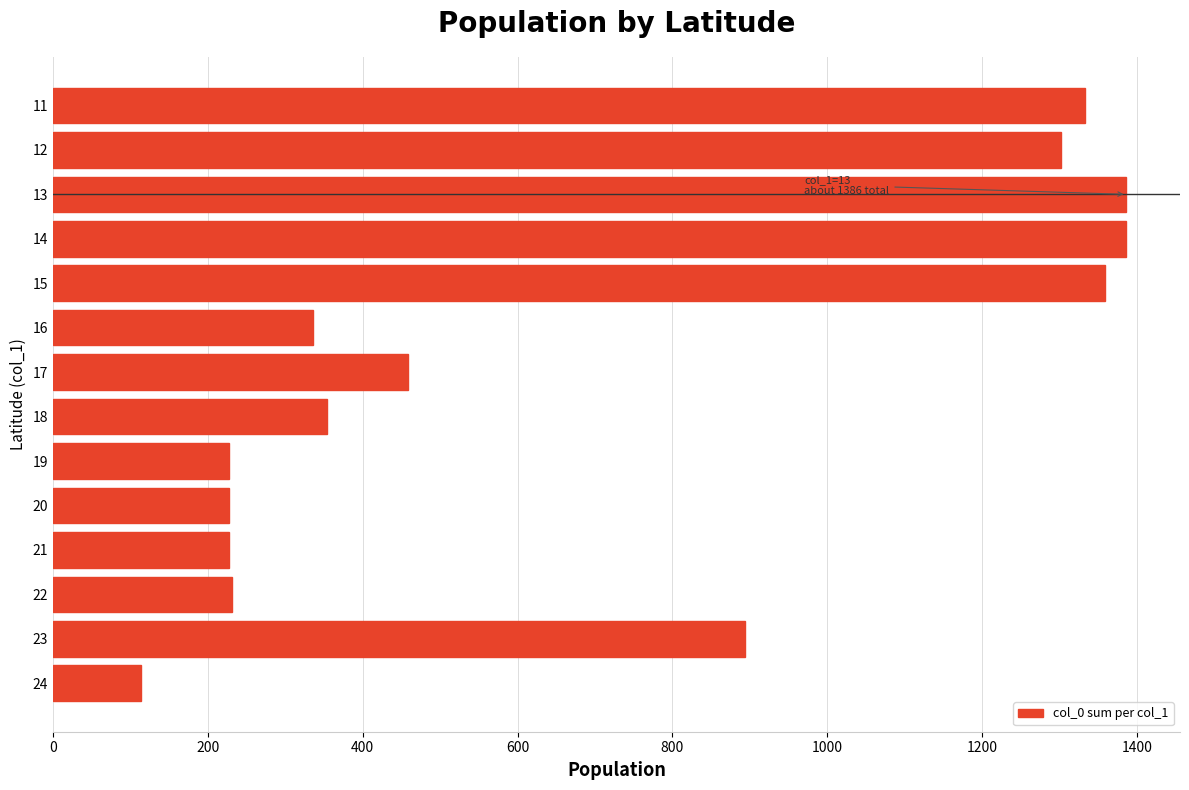

Which has a higher value, 16 or 13?

13